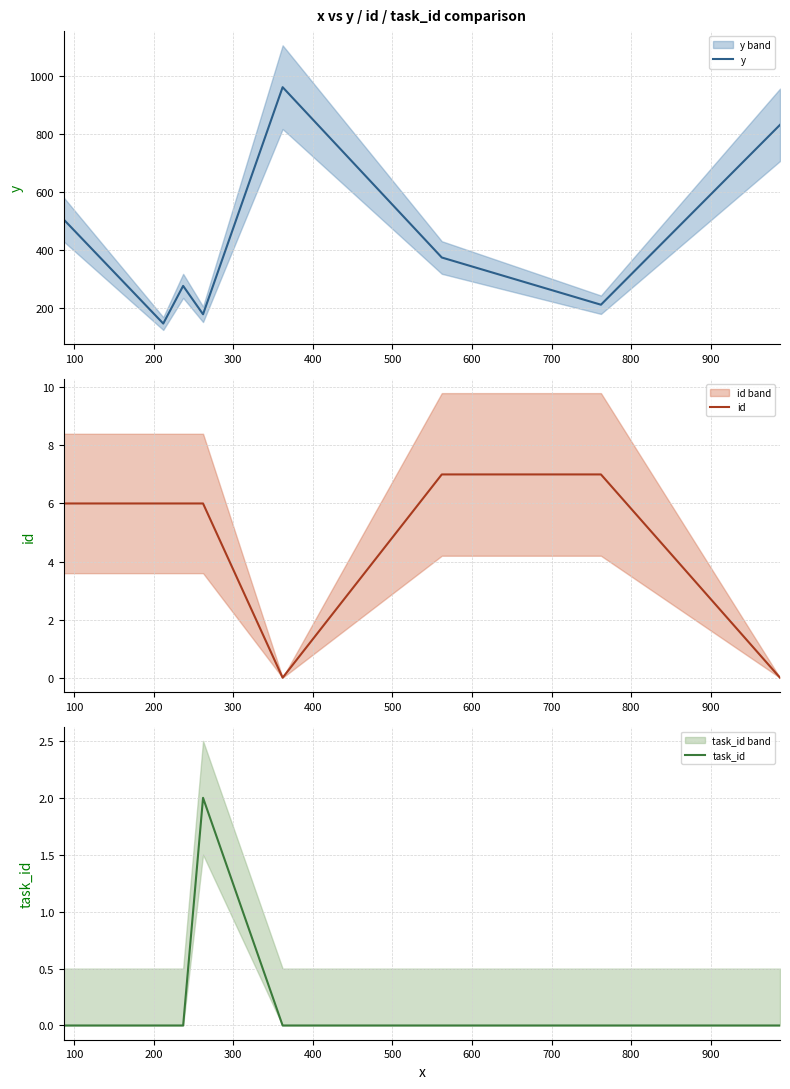

How many data points in id are above 6?

2